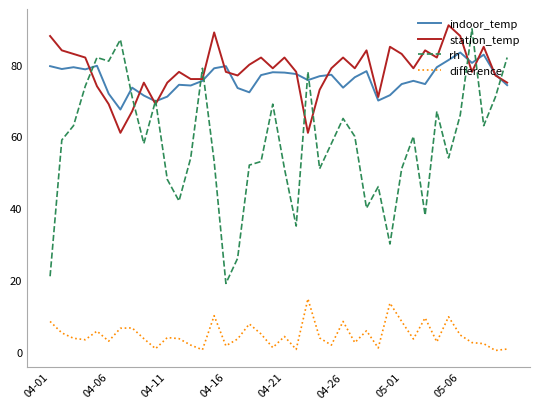

Which series has the largest total across all categories?

station_temp